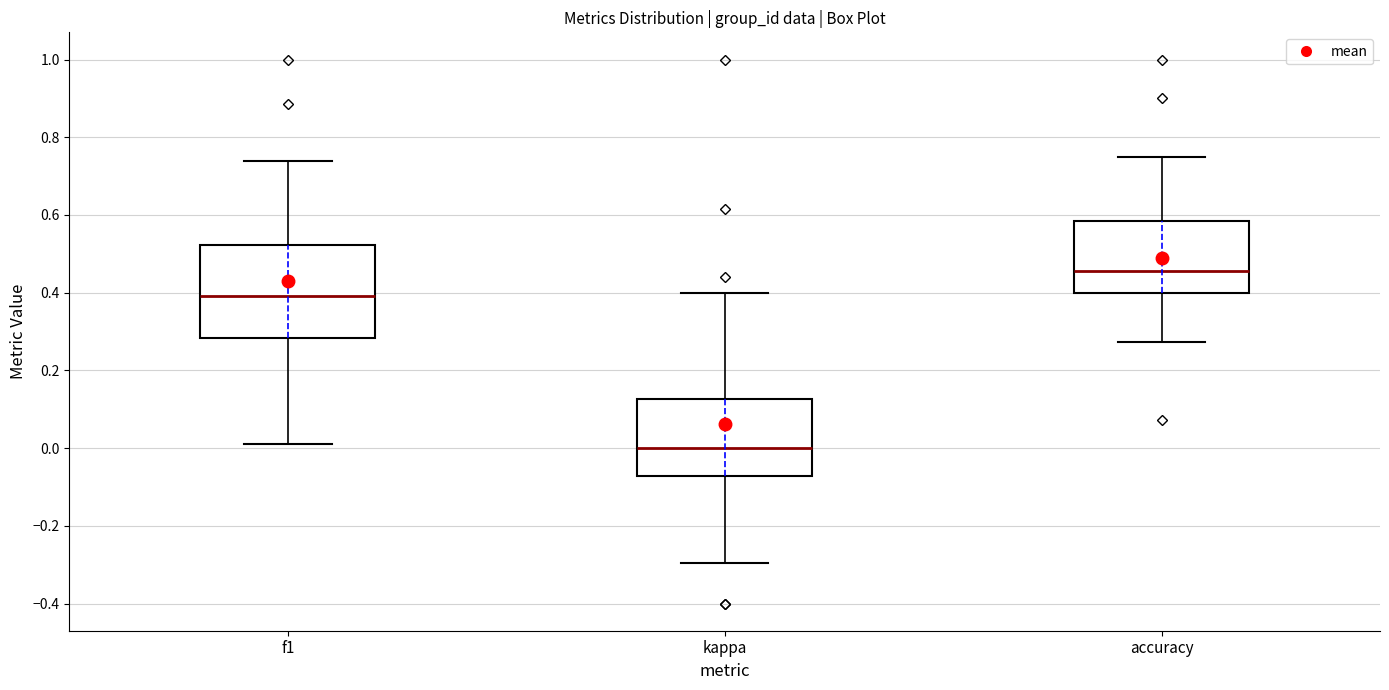

Reading left to right, read every box against the y-axis: the position of its median line, the range the box covers, and the ends of its whiskers. The values are not printed on the chart, so give them approximately, as read against the axis.

f1: median 0.40, box 0.28 to 0.52, whiskers 0.00 to 0.74
kappa: median 0.00, box -0.08 to 0.12, whiskers -0.30 to 0.40
accuracy: median 0.46, box 0.40 to 0.58, whiskers 0.28 to 0.76